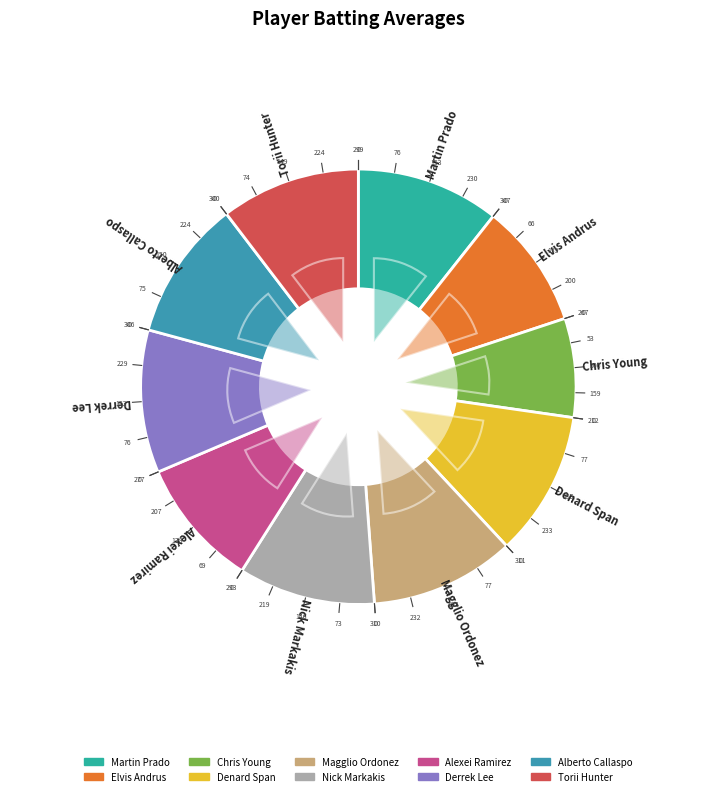

To the nearest percent, what percentage of the pie is Nick Markakis?

10%